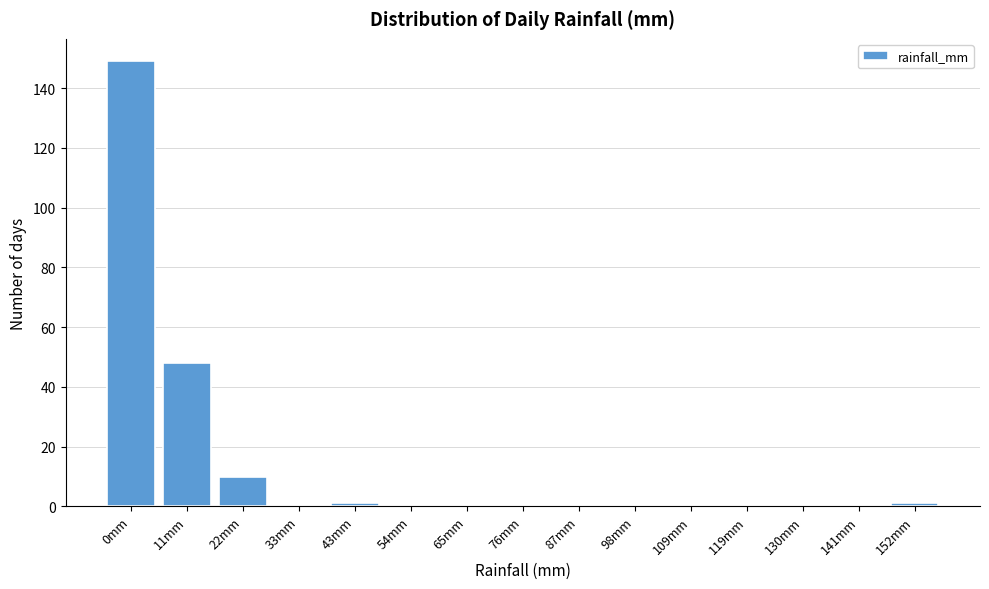

Reading left to right, extract all data points from this chart.

0mm=149	11mm=48	22mm=10	33mm=0	43mm=1	54mm=0	65mm=0	76mm=0	87mm=0	98mm=0	109mm=0	119mm=0	130mm=0	141mm=0	152mm=1